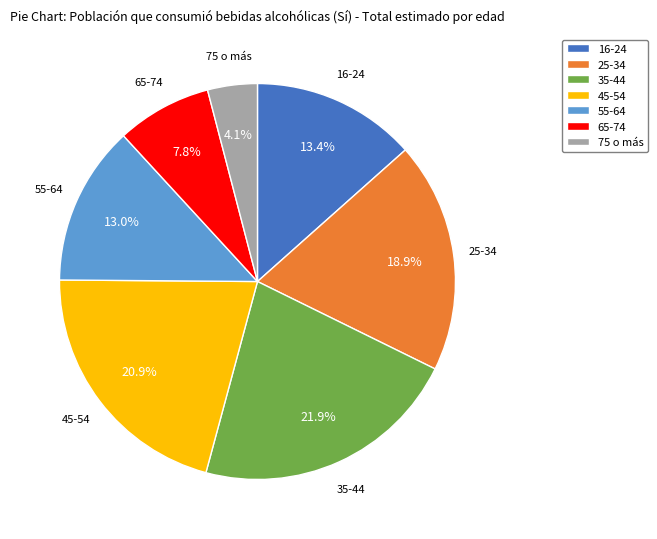

How many slices are in this pie chart?

7